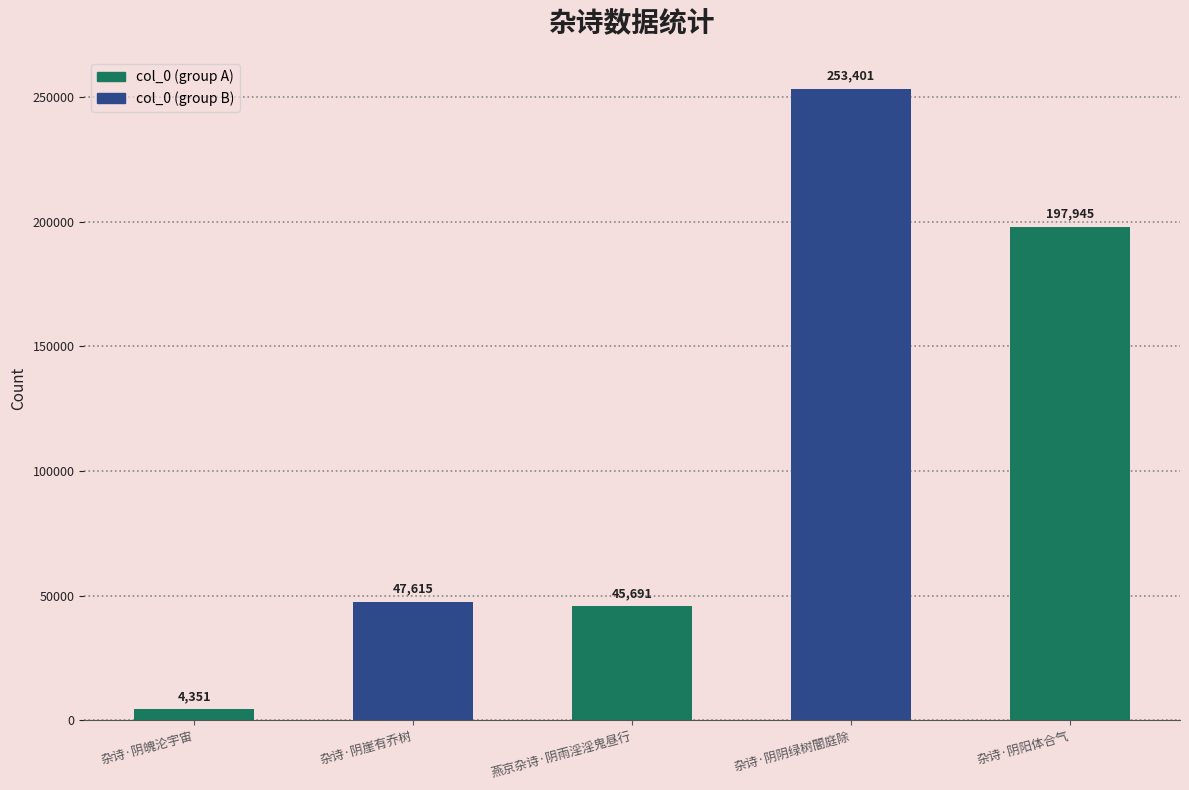

Does the chart contain stacked bars?

No